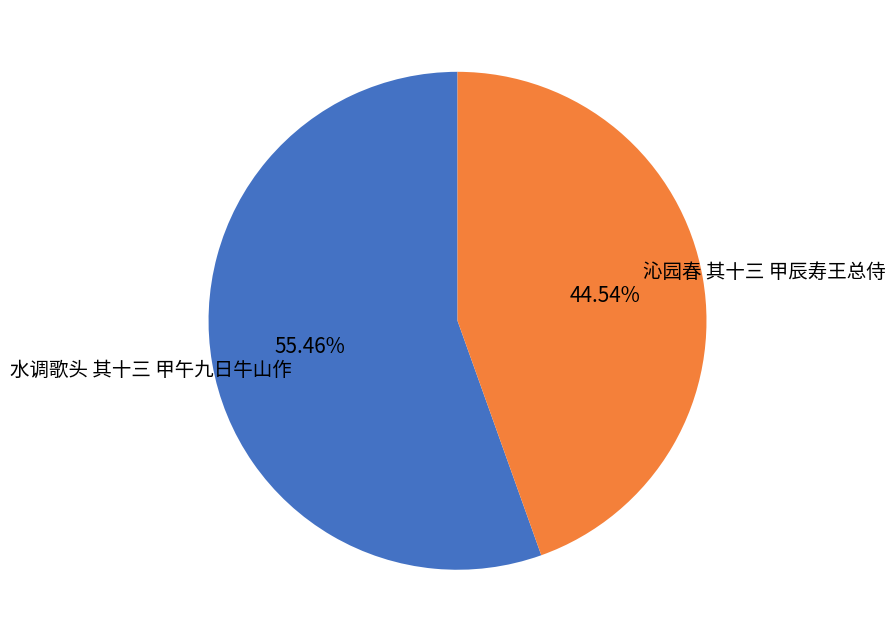

Which has a higher value, 沁园春 其十三 甲辰寿王总侍 or 水调歌头 其十三 甲午九日牛山作?

水调歌头 其十三 甲午九日牛山作